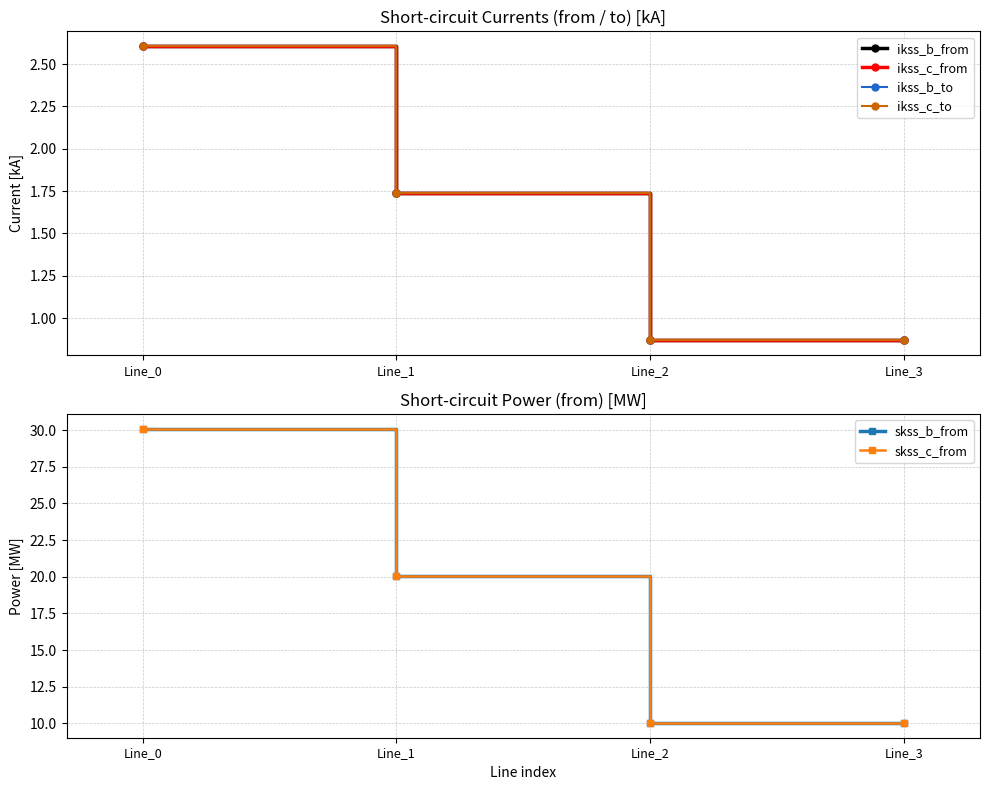

The ikss_b_to series shows 1.7 at Line_1. True or false?

True